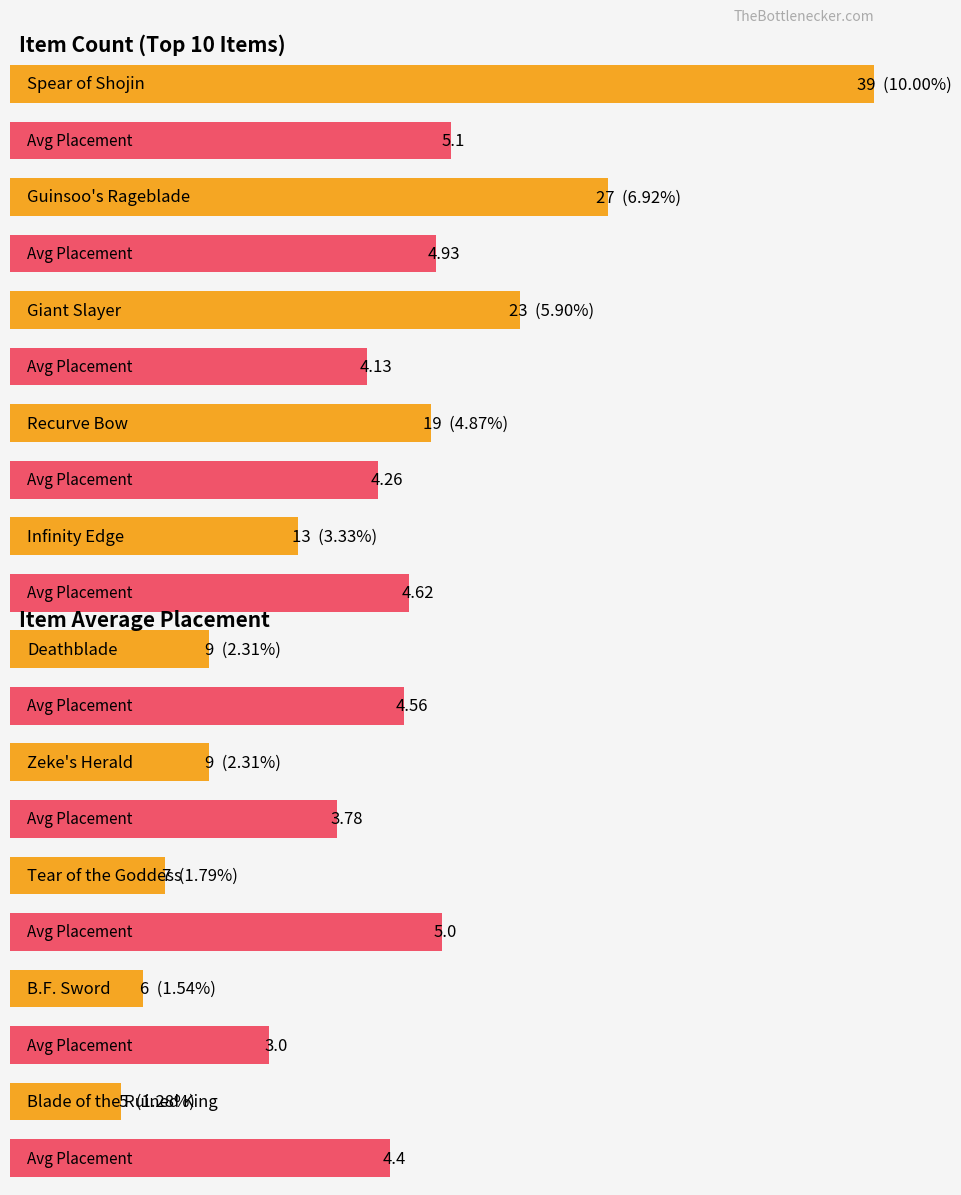

Between B.F. Sword and Tear of the Goddess, which series saw the biggest shift?

average_placement